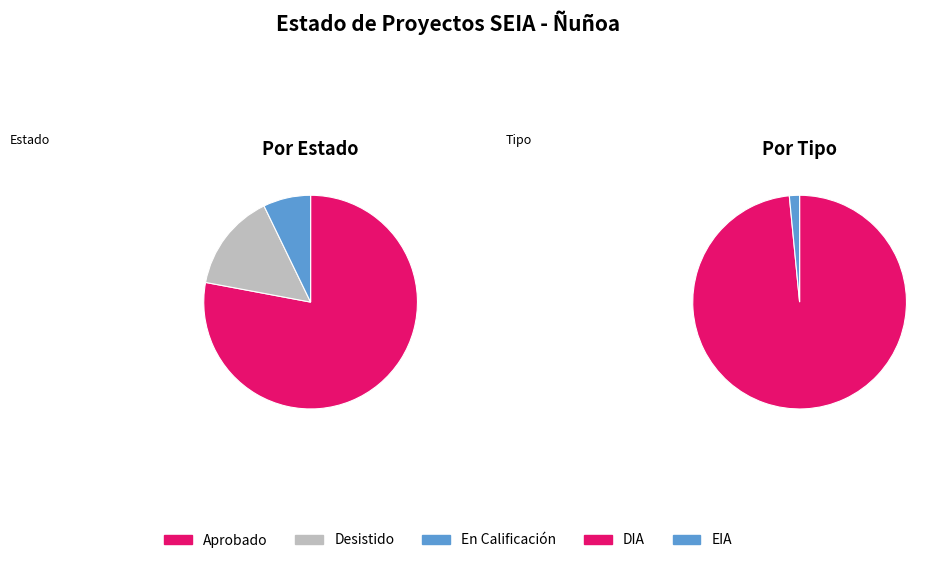

Combined, what portion of the pie is En Calificación and Desistido?

22.1%